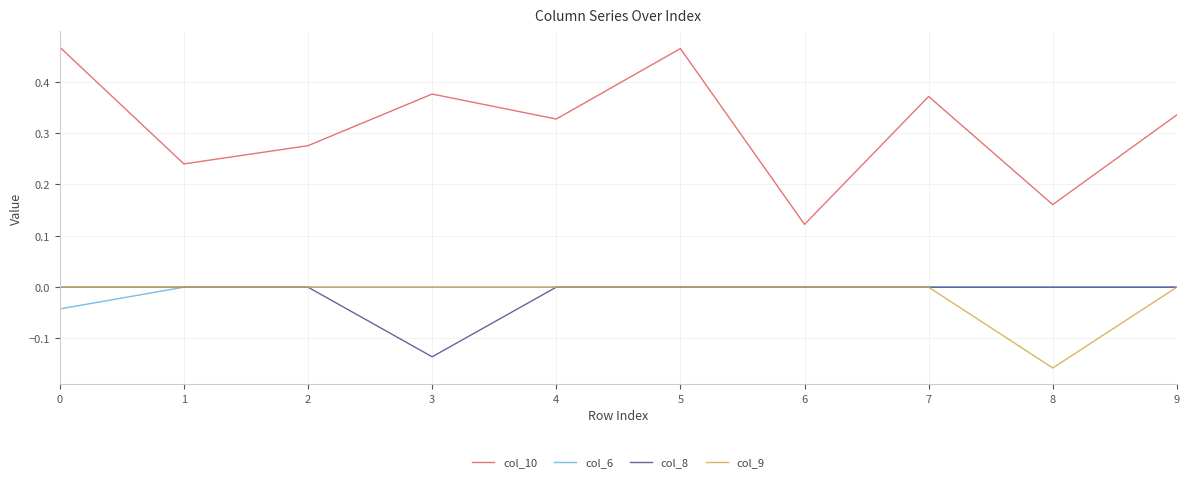

Which series has the widest spread of values?

col_10